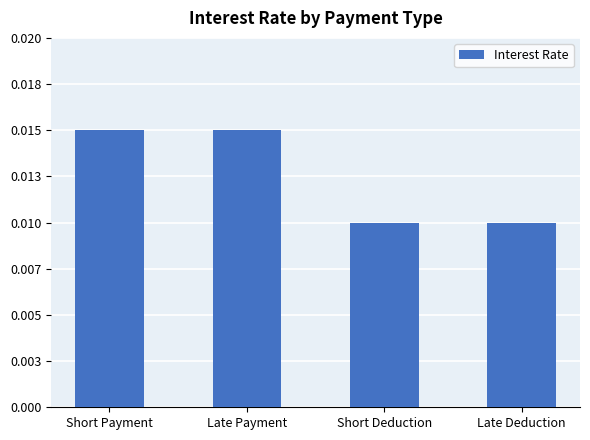

Where is the data nearest to the value 0?

Short Deduction